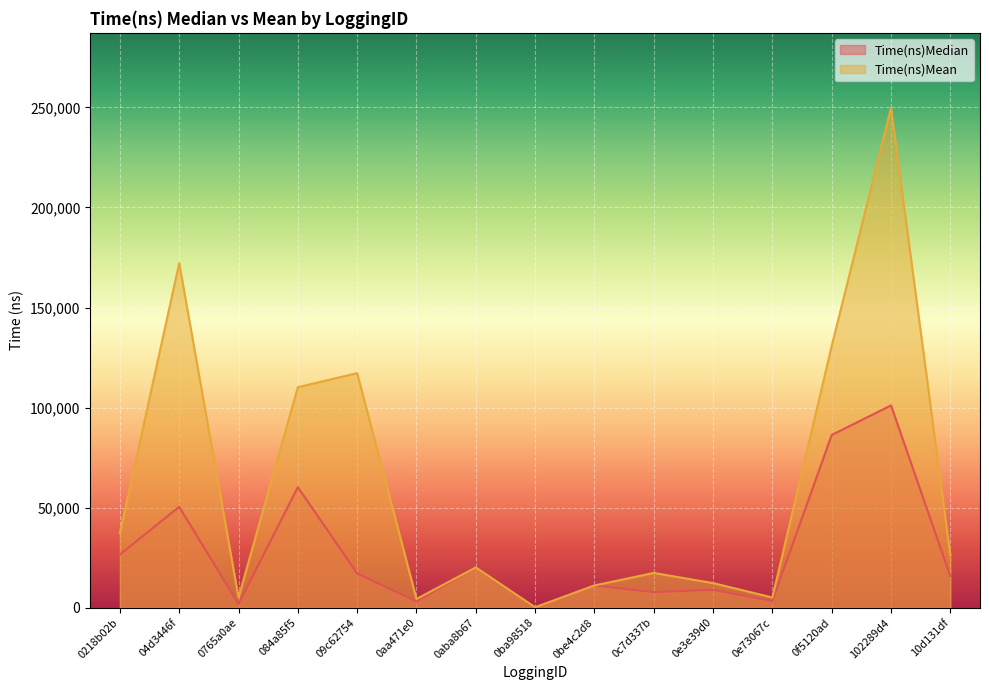

What is the maximum value shown in the chart?

249800.8